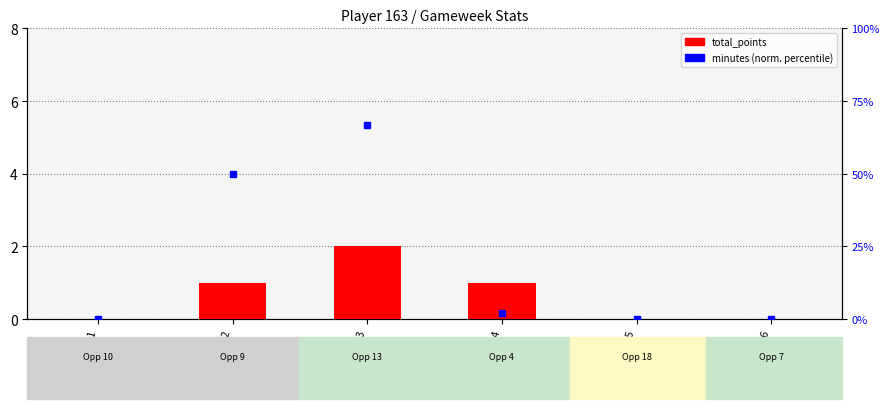

Reading left to right, what are all the values shown in this chart?

0	1	2	1	0	0